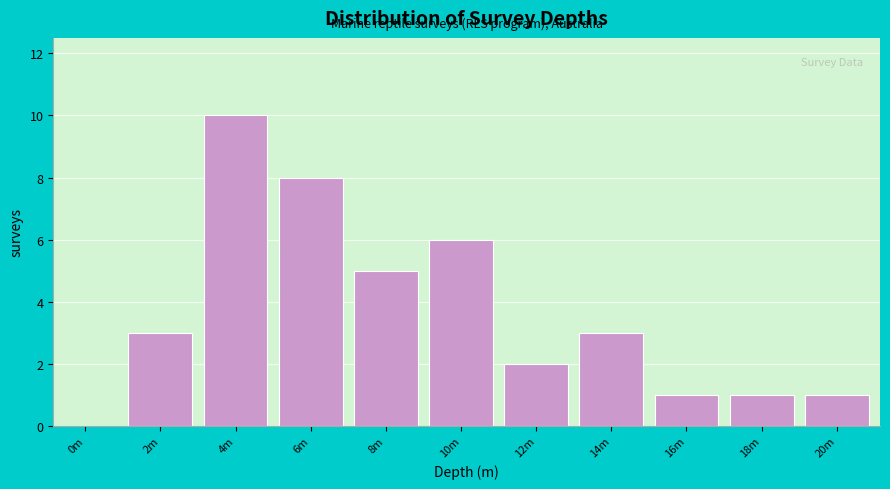

Reading right to left, extract all data points from this chart.

20m=1	18m=1	16m=1	14m=3	12m=2	10m=6	8m=5	6m=8	4m=10	2m=3	0m=0